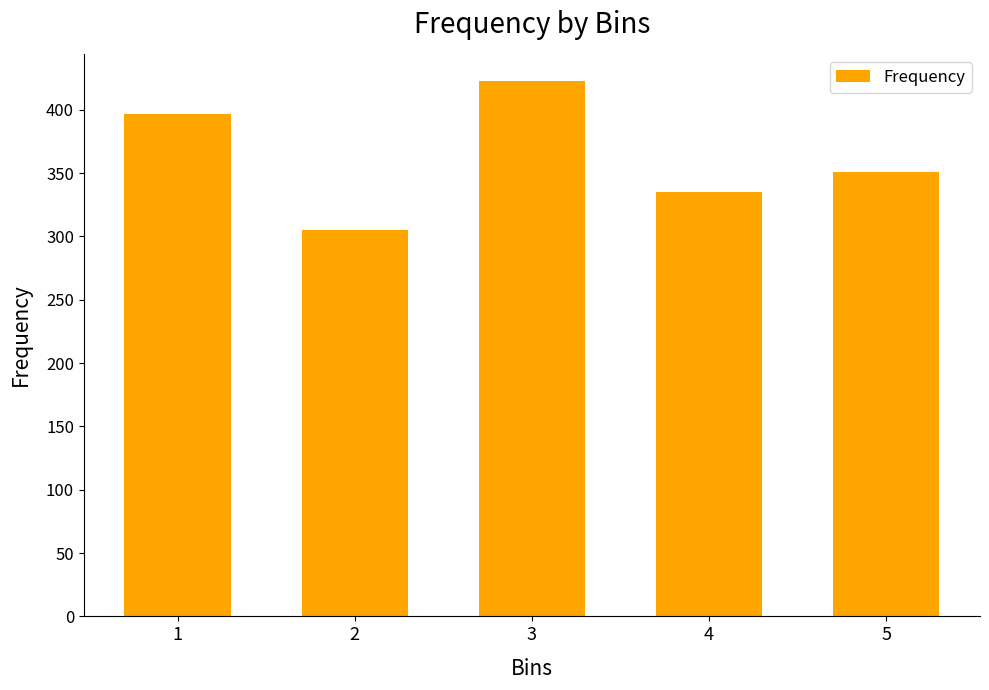

The value at 5 is 351. True or false?

True